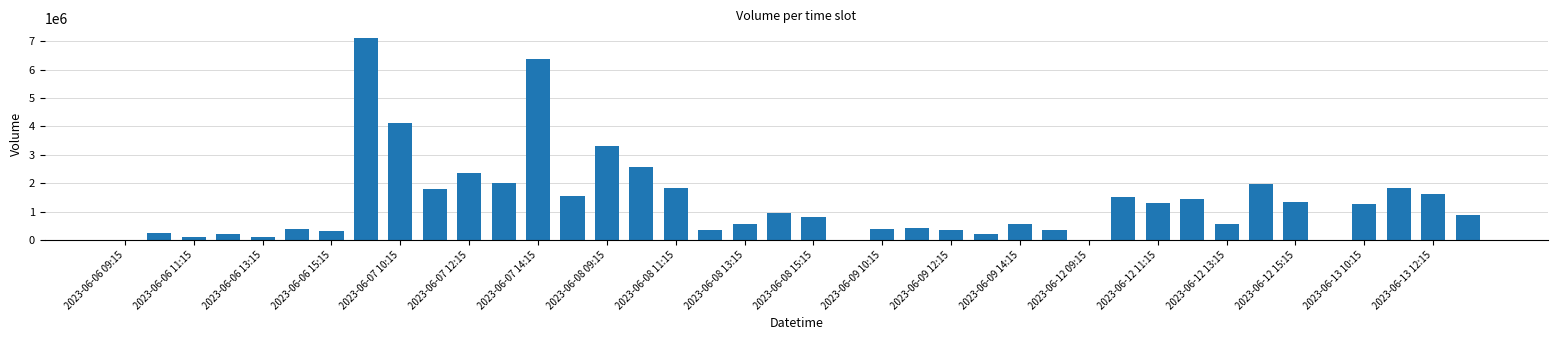

What is the greatest value displayed?

7094535